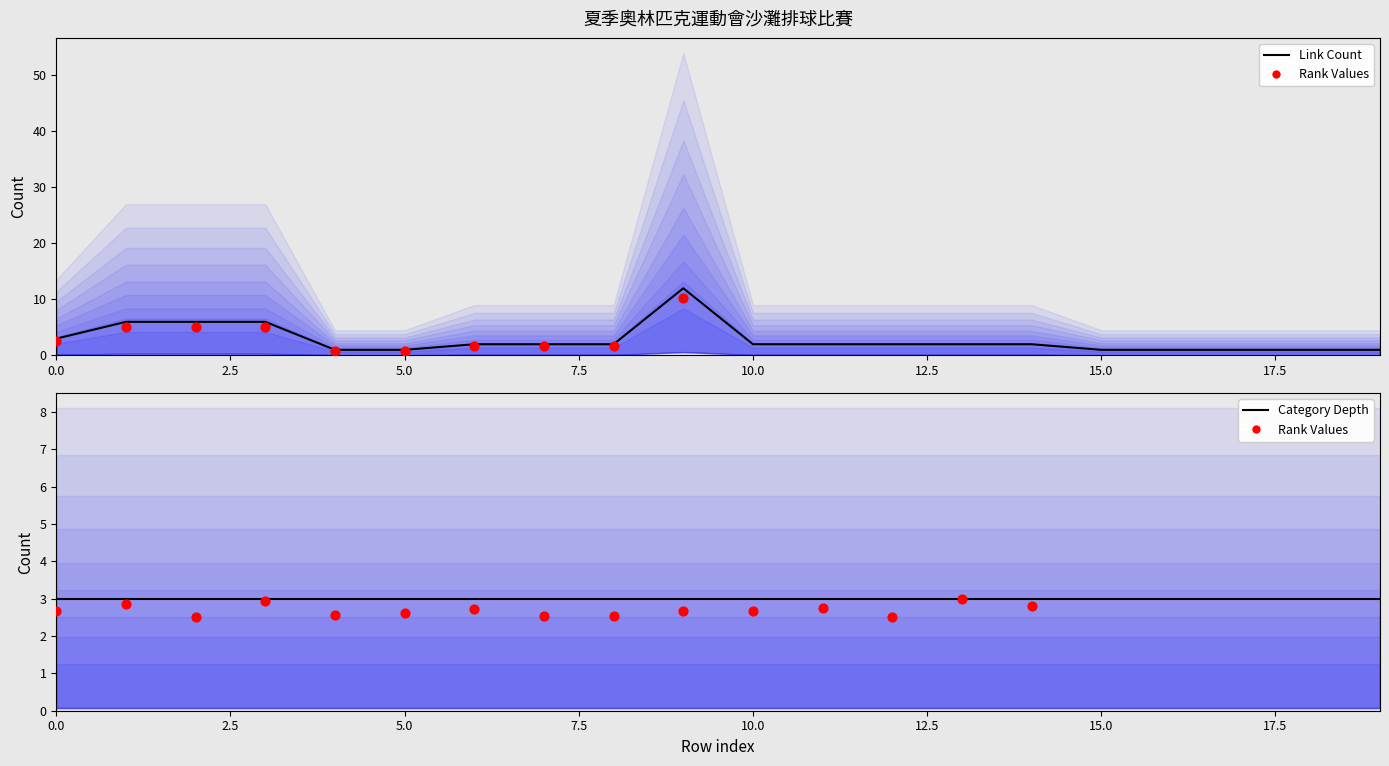

What is the total value across all series at 19?

23